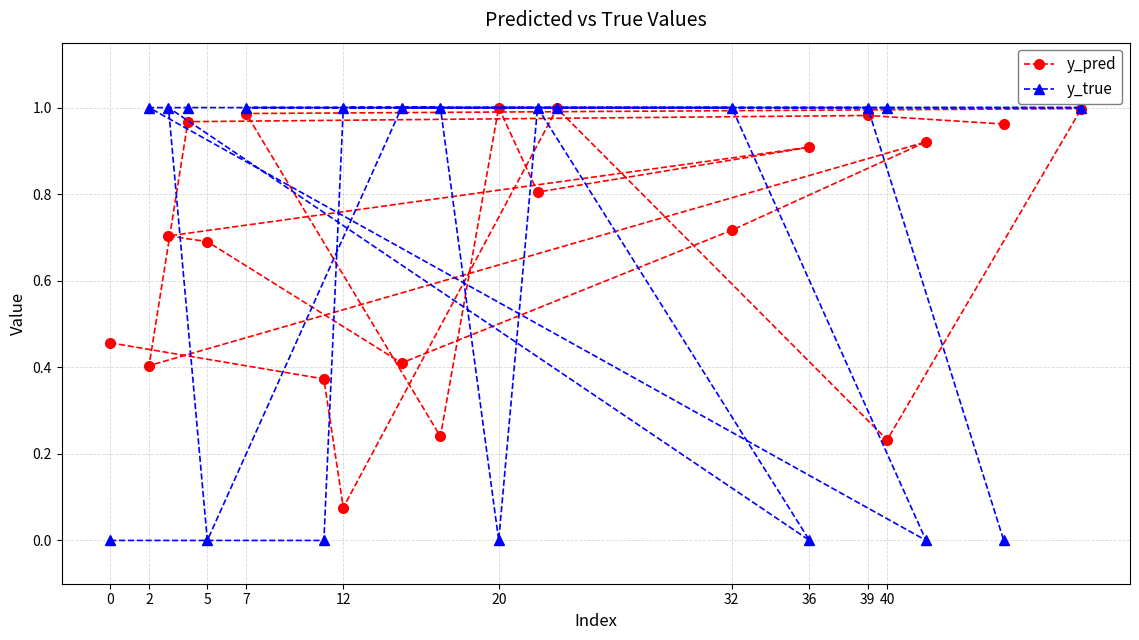

Which series has the largest range (max minus min)?

y_true